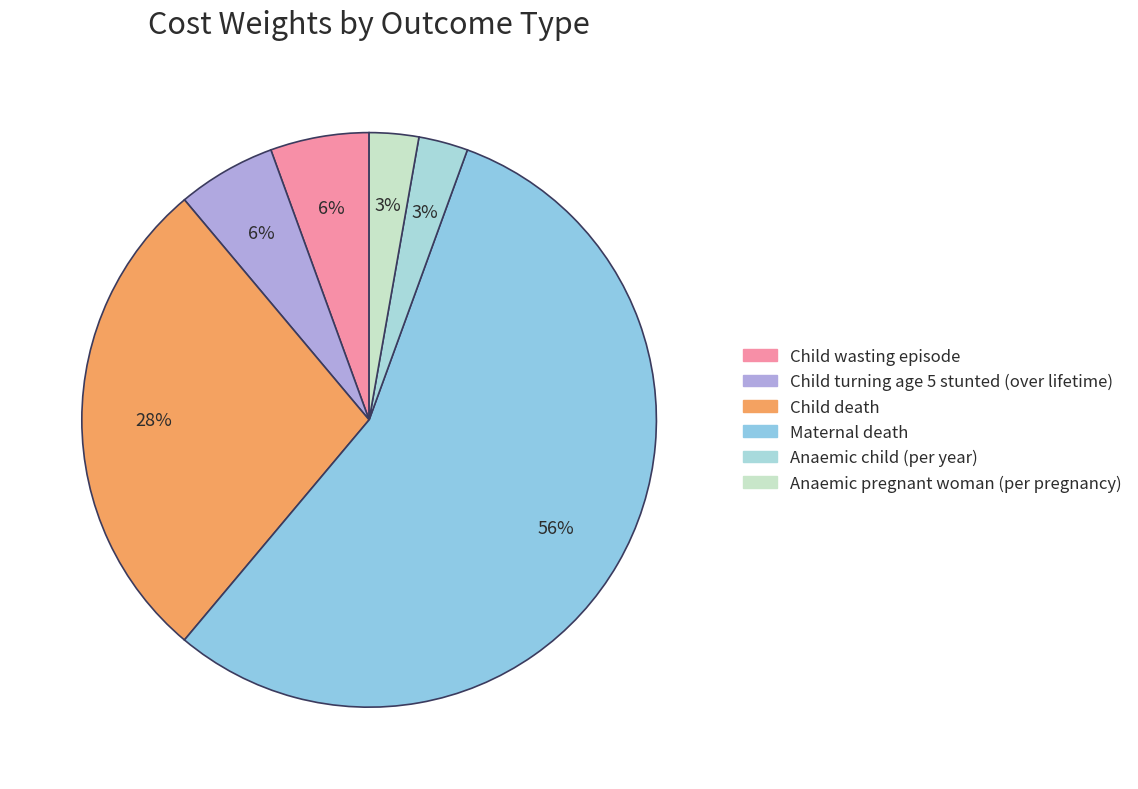

Between Anaemic pregnant woman (per pregnancy) and Child turning age 5 stunted (over lifetime), which is larger?

Child turning age 5 stunted (over lifetime)